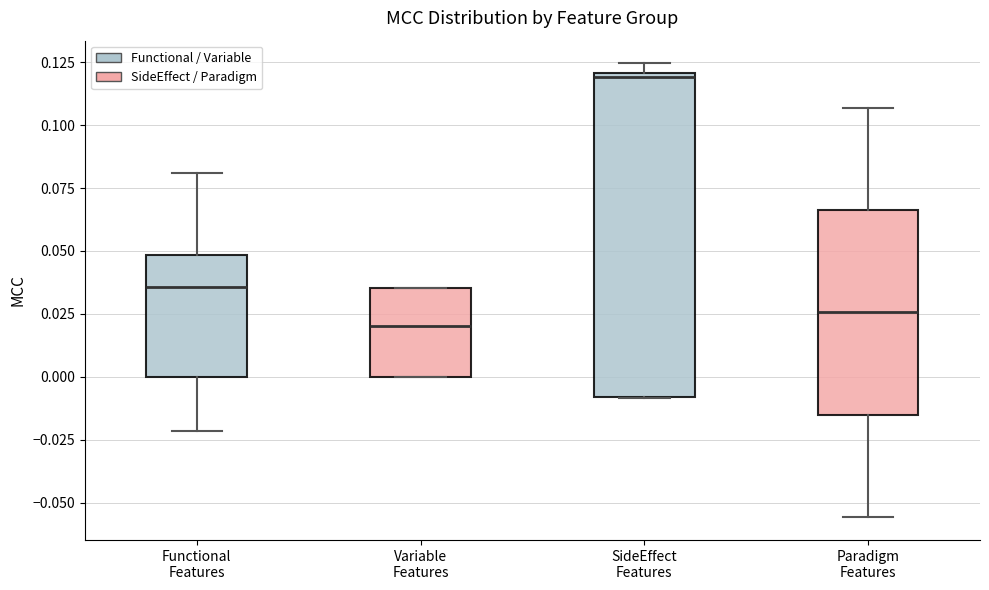

Reading left to right, transcribe this box plot: for each box, give where its median line is, the range the box spans, and where its two whiskers end, as read against the y-axis. The values are not printed on the chart, so give them approximately, as read against the axis.

Functional Features: median 0.035, box 0.000 to 0.050, whiskers -0.020 to 0.080
Variable Features: median 0.020, box 0.000 to 0.035, whiskers 0.000 to 0.035
SideEffect Features: median 0.120 (just below the box's upper edge), box -0.010 to 0.120, whiskers -0.010 to 0.125
Paradigm Features: median 0.025, box -0.015 to 0.065, whiskers -0.055 to 0.105